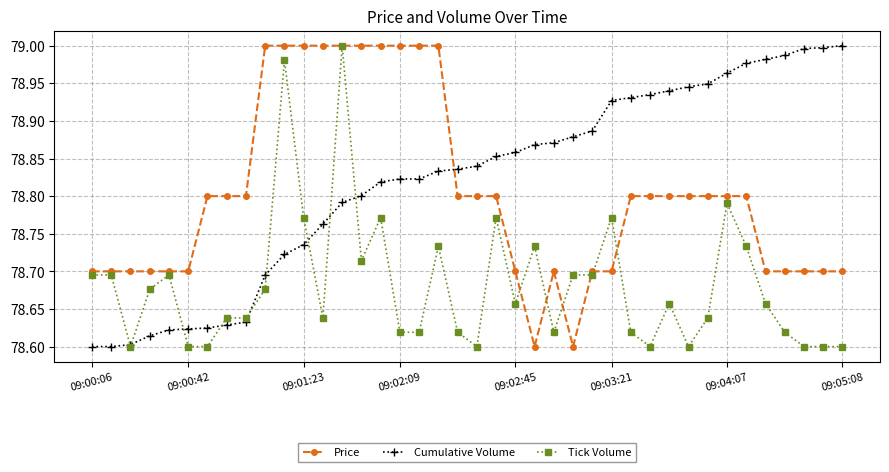

True or false: Tick Volume has more than 1 points higher than both neighbors.

True